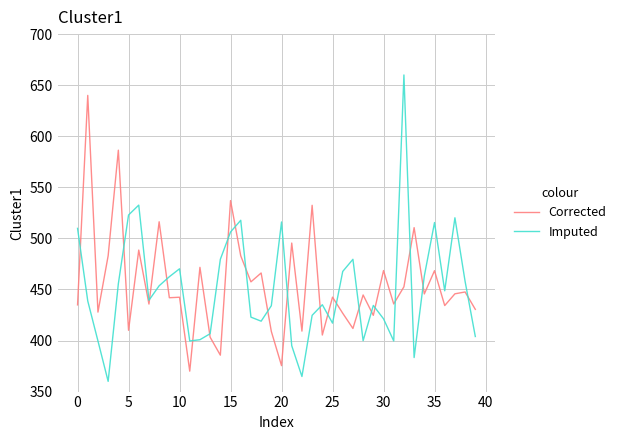

True or false: Corrected and Imputed cross at least once.

True